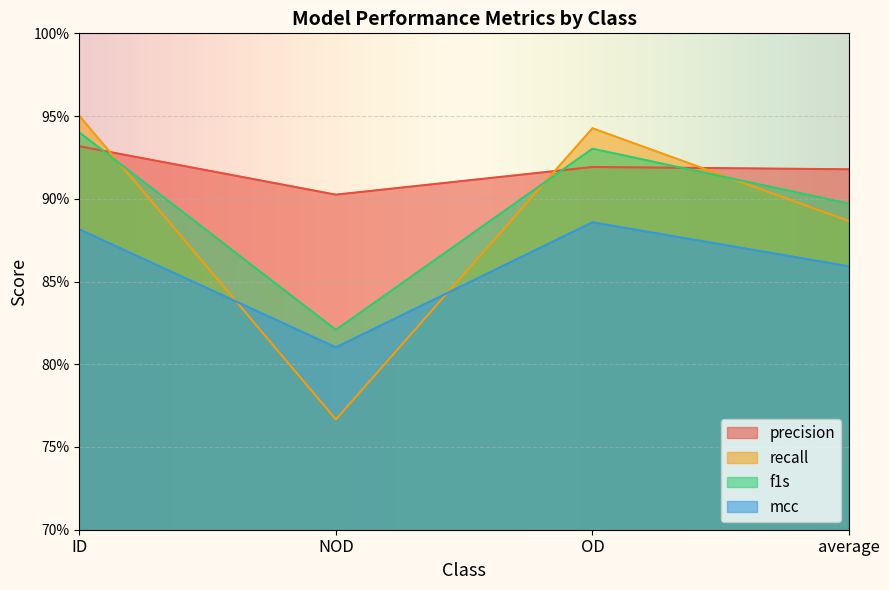

What is the maximum value shown in the chart?

1.0